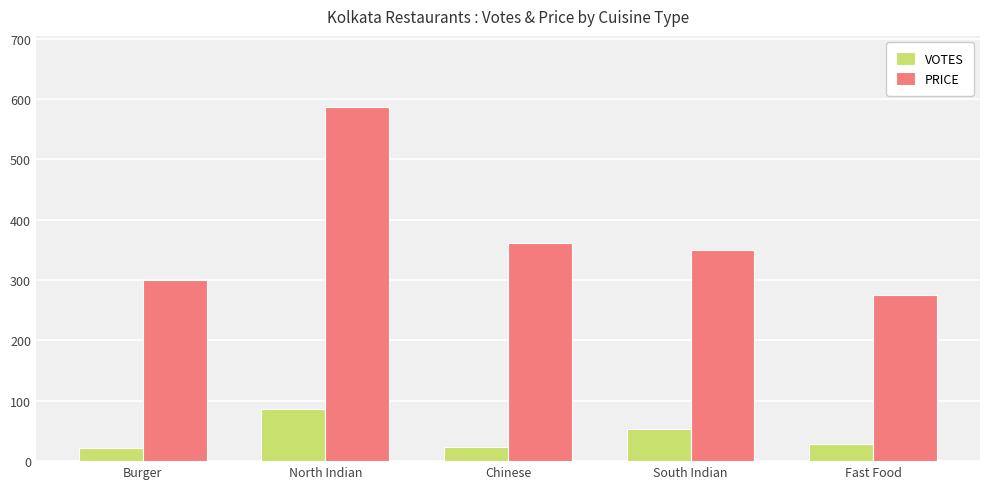

What is the difference between the VOTES values at Chinese and North Indian?

64